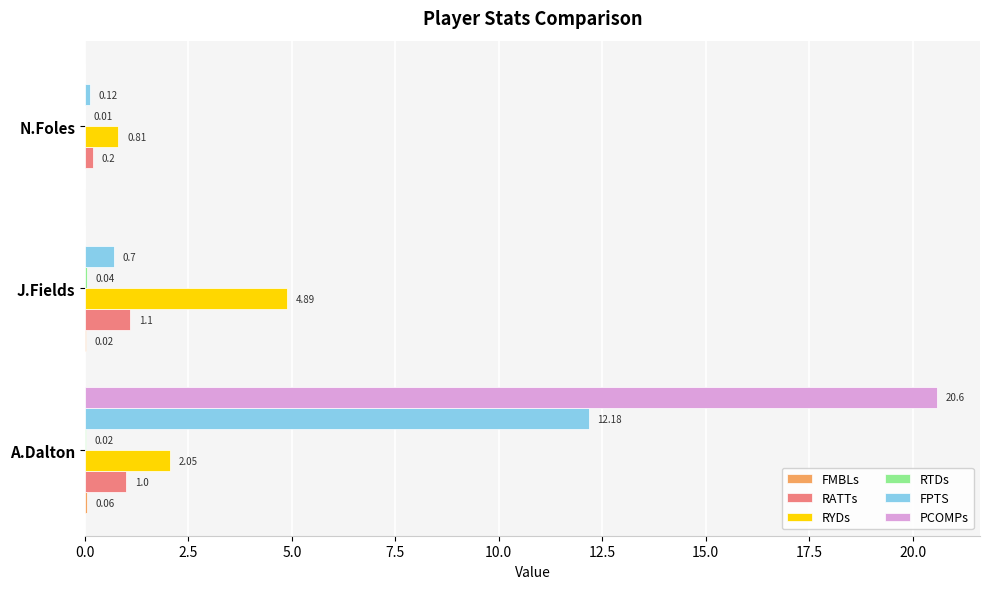

At which label is FPTS closest to 6?

J.Fields